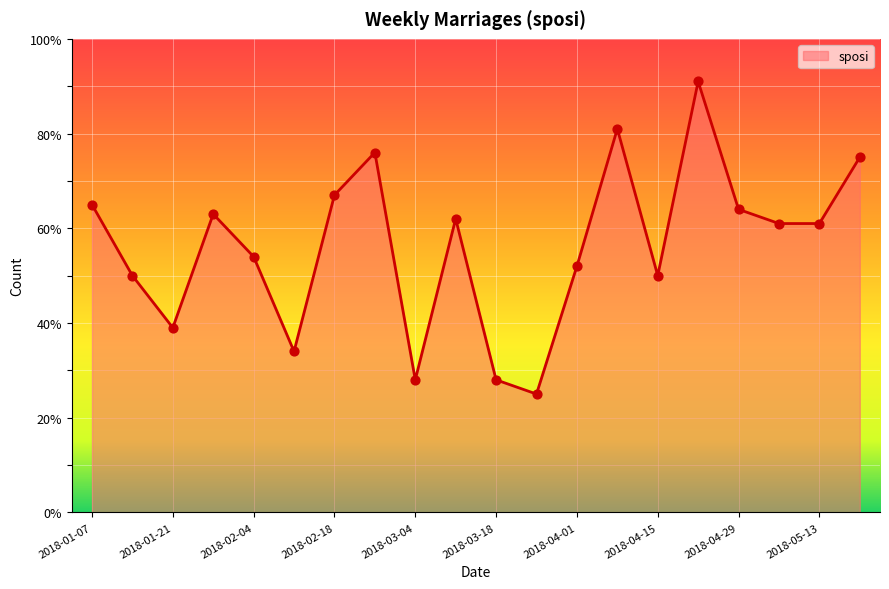

What is the greatest value displayed?

91